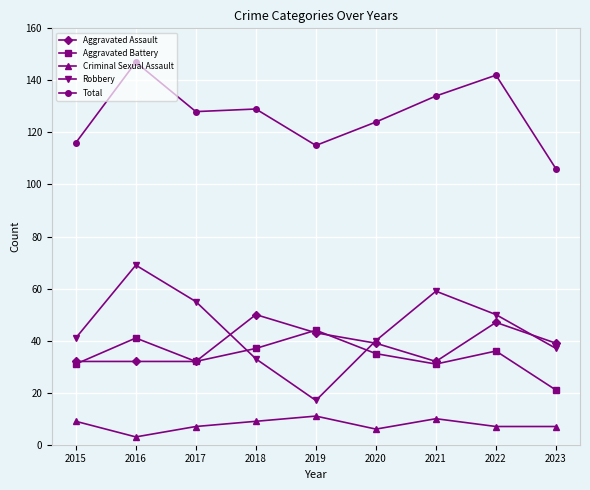

What is the smallest value displayed?

3